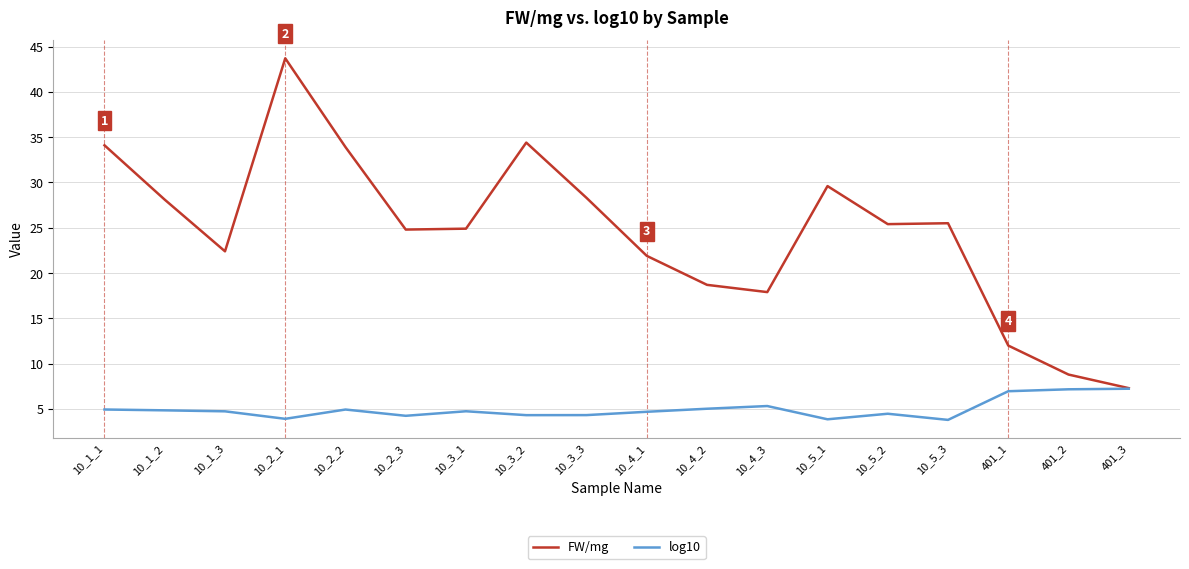

At which label does FW/mg reach its peak?

10_2_1